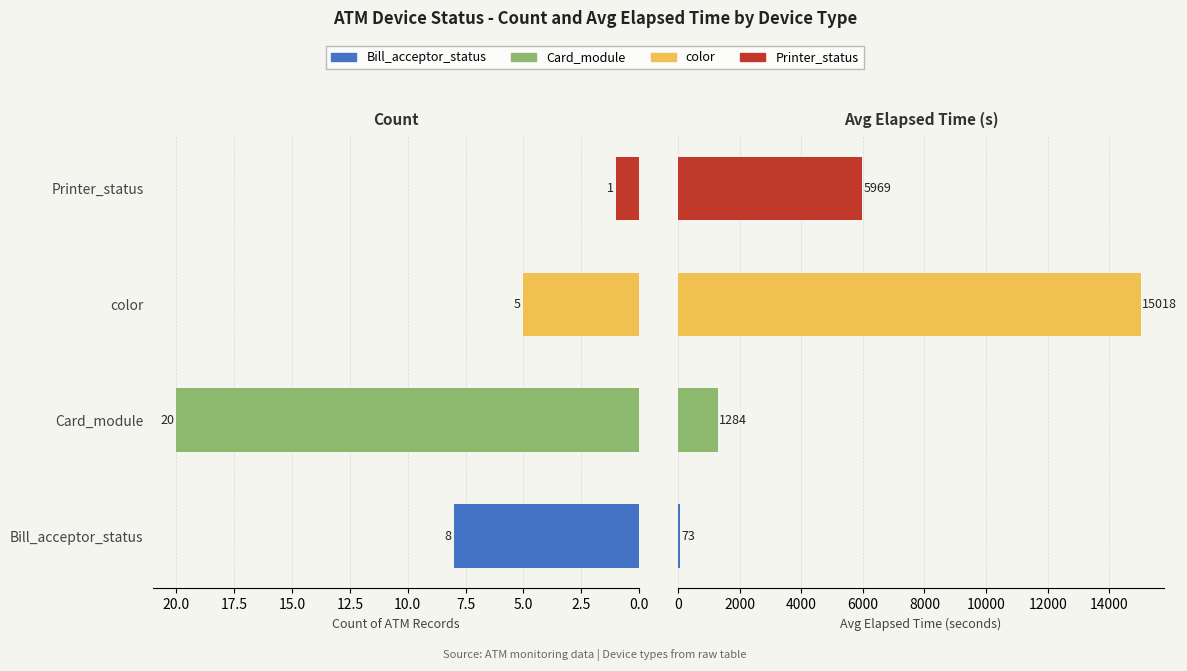

What is the approximate value of Avg Elapsed (s) at Card_module, to the nearest 100?

1300